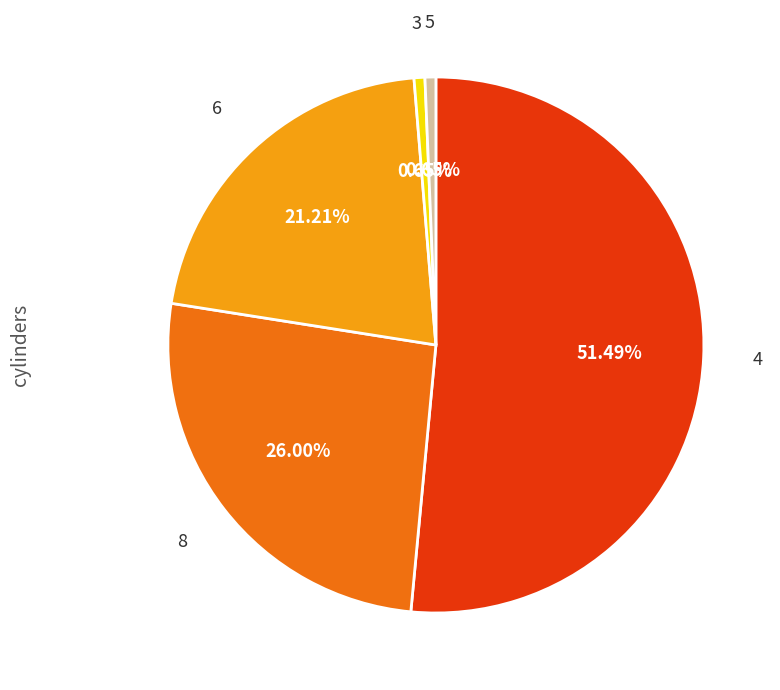

Between 6 and 4, which is larger?

4